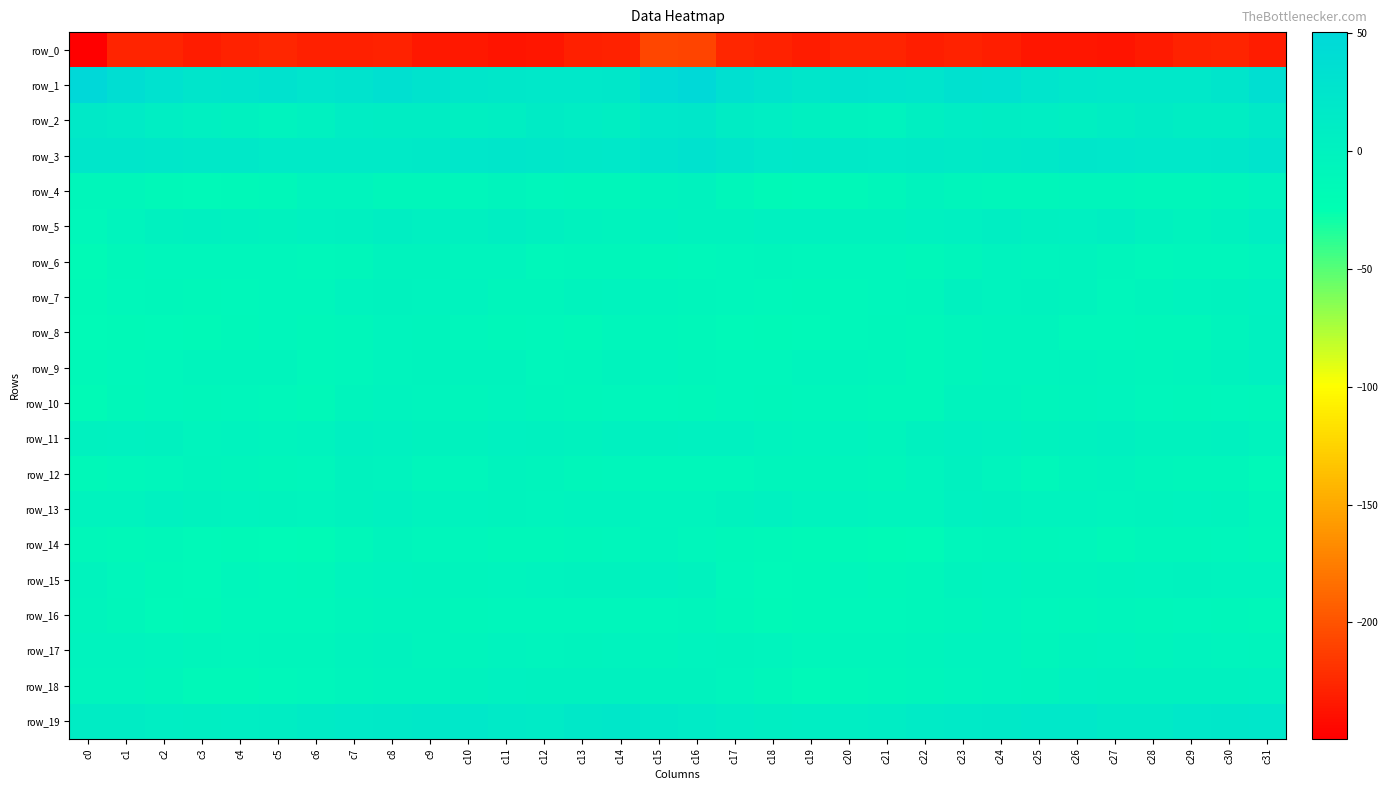

What is the difference between the maximum and minimum values in the row_6 series?

14.9